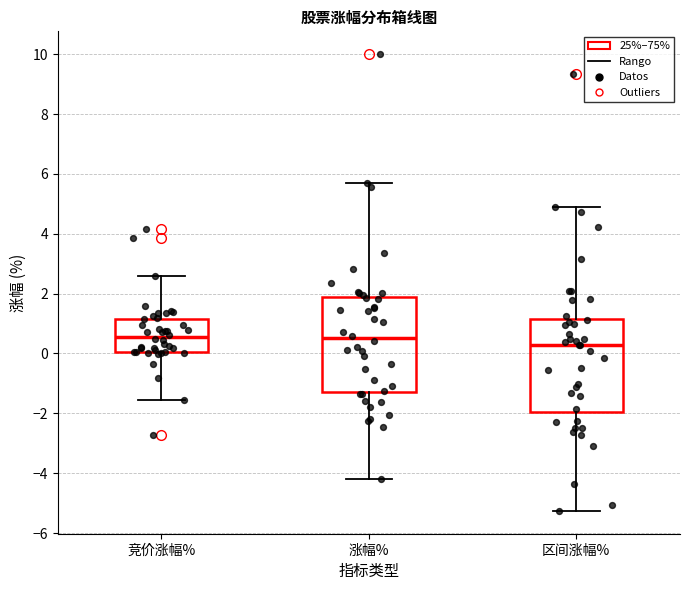

Where does the median line of the box for 区间涨幅% sit on the y-axis? The values are not printed on the chart, so give them approximately, as read against the axis.

0.2